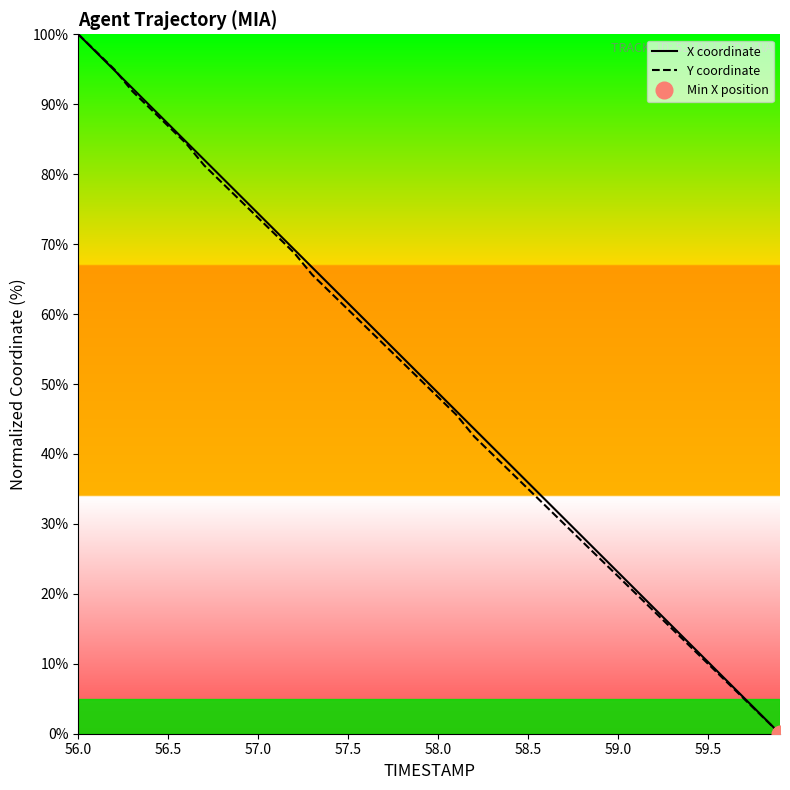

Which series has the widest spread of values?

X coordinate